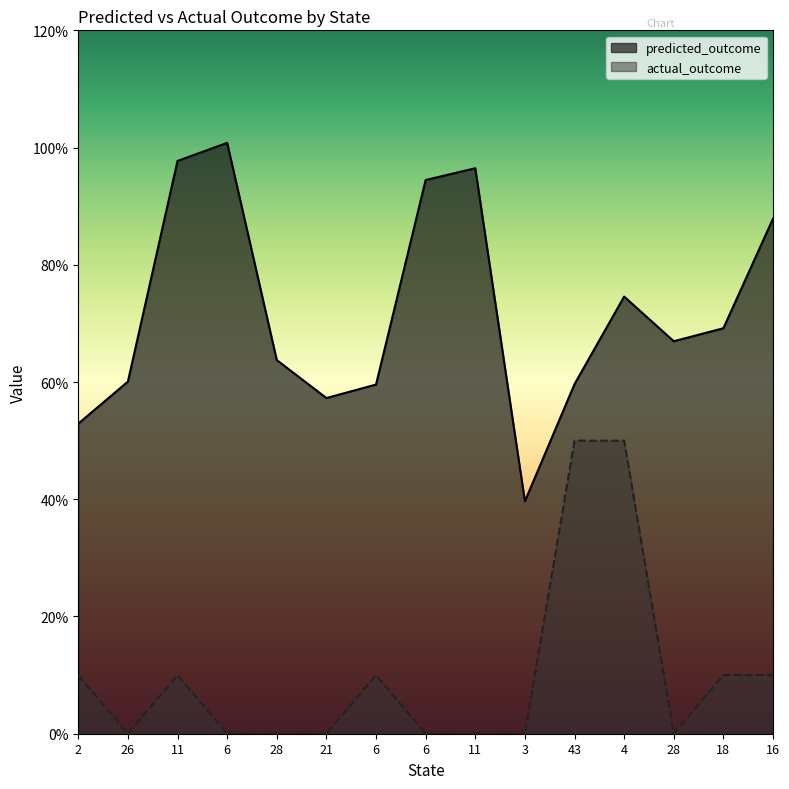

Is the value of actual_outcome at 6 greater than the value of predicted_outcome at 11?

No